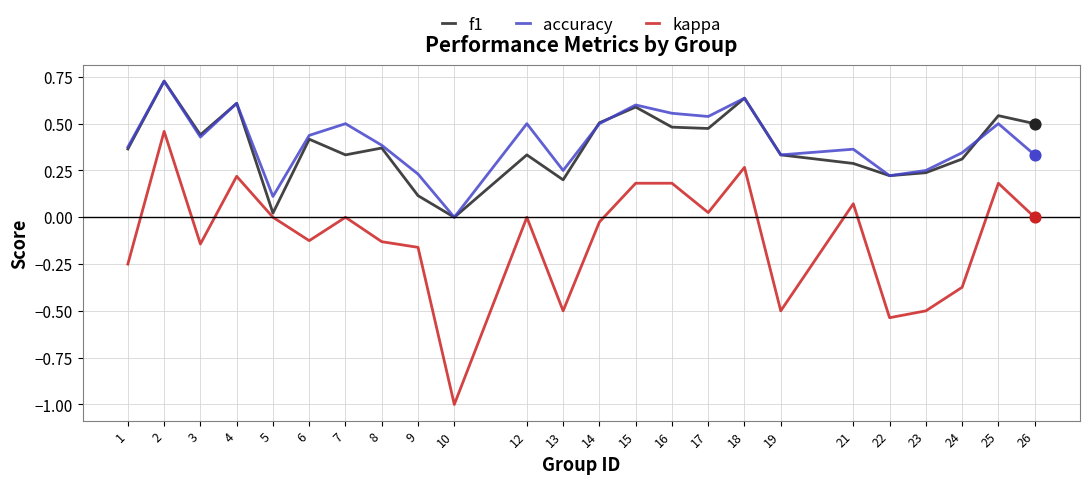

At which category is the sum across all series the highest?

2